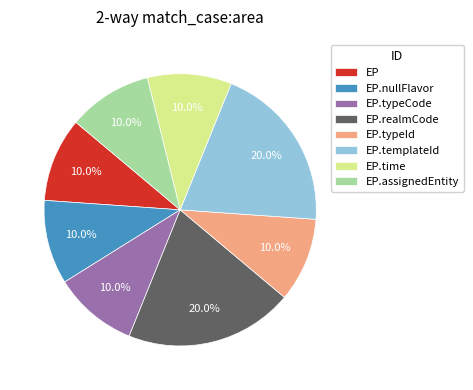

What is the ratio of the value at EP.templateId to the value at EP.typeCode?

2.0